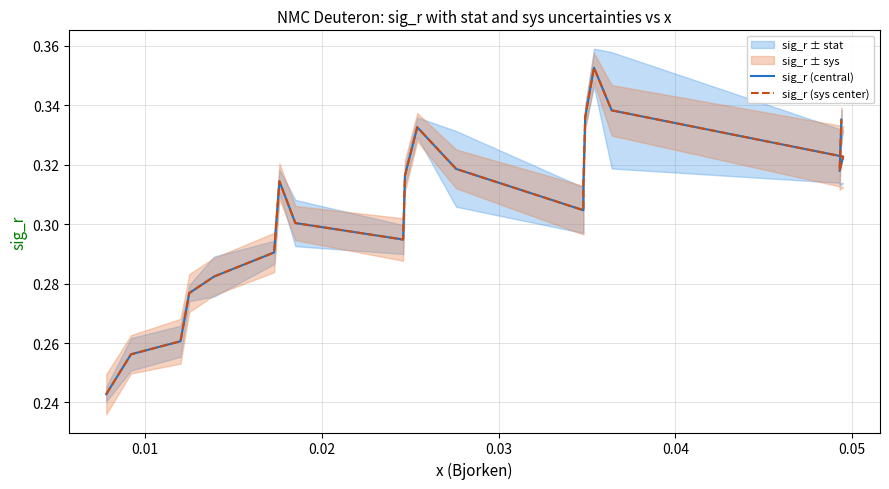

In sig_r (central), how many points are higher than both neighbors (excluding endpoints)?

3